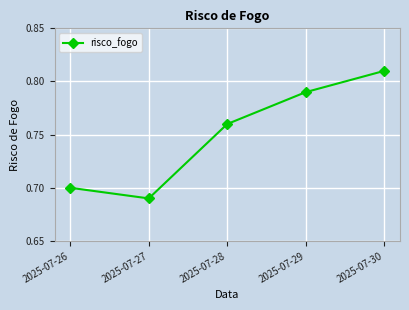

Which category has the lowest value across all series?

2025-07-27